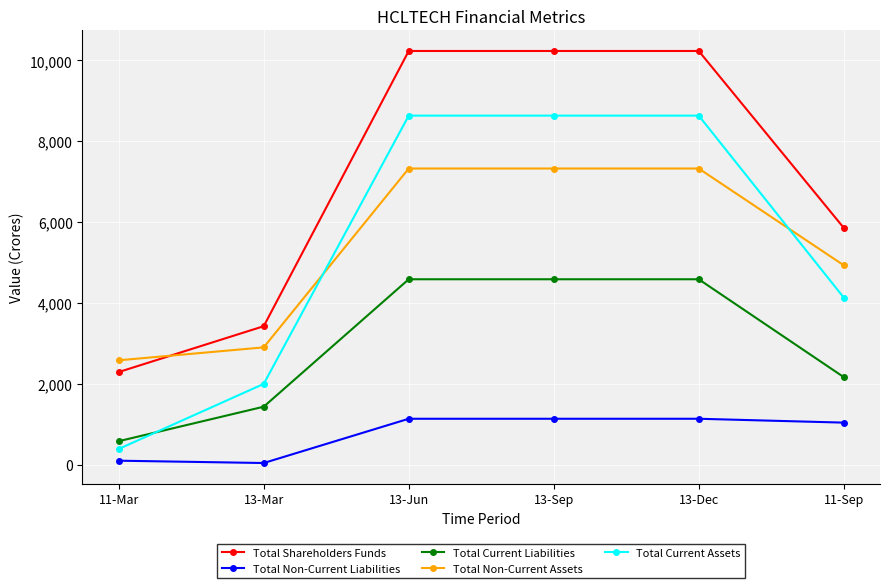

True or false: Total Non-Current Assets has a value of 7325.6 at 13-Dec.

True